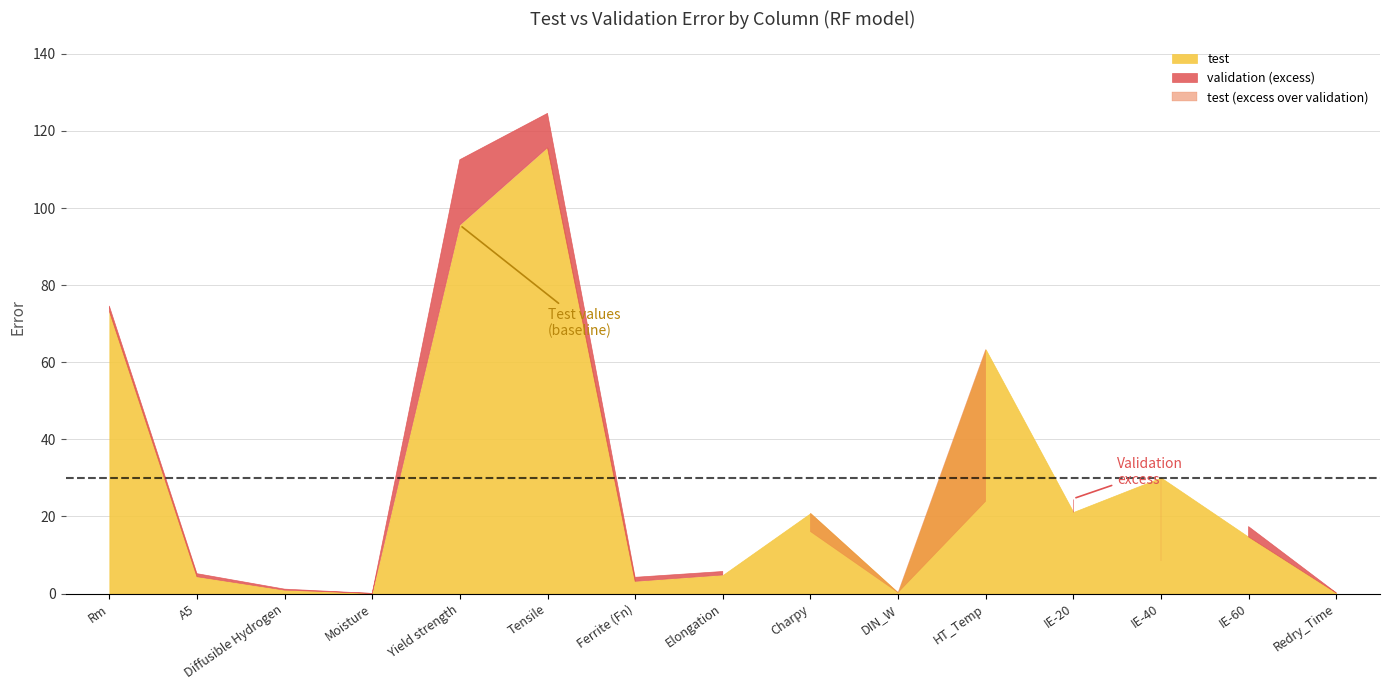

Does the chart display data point markers on the line(s)?

No